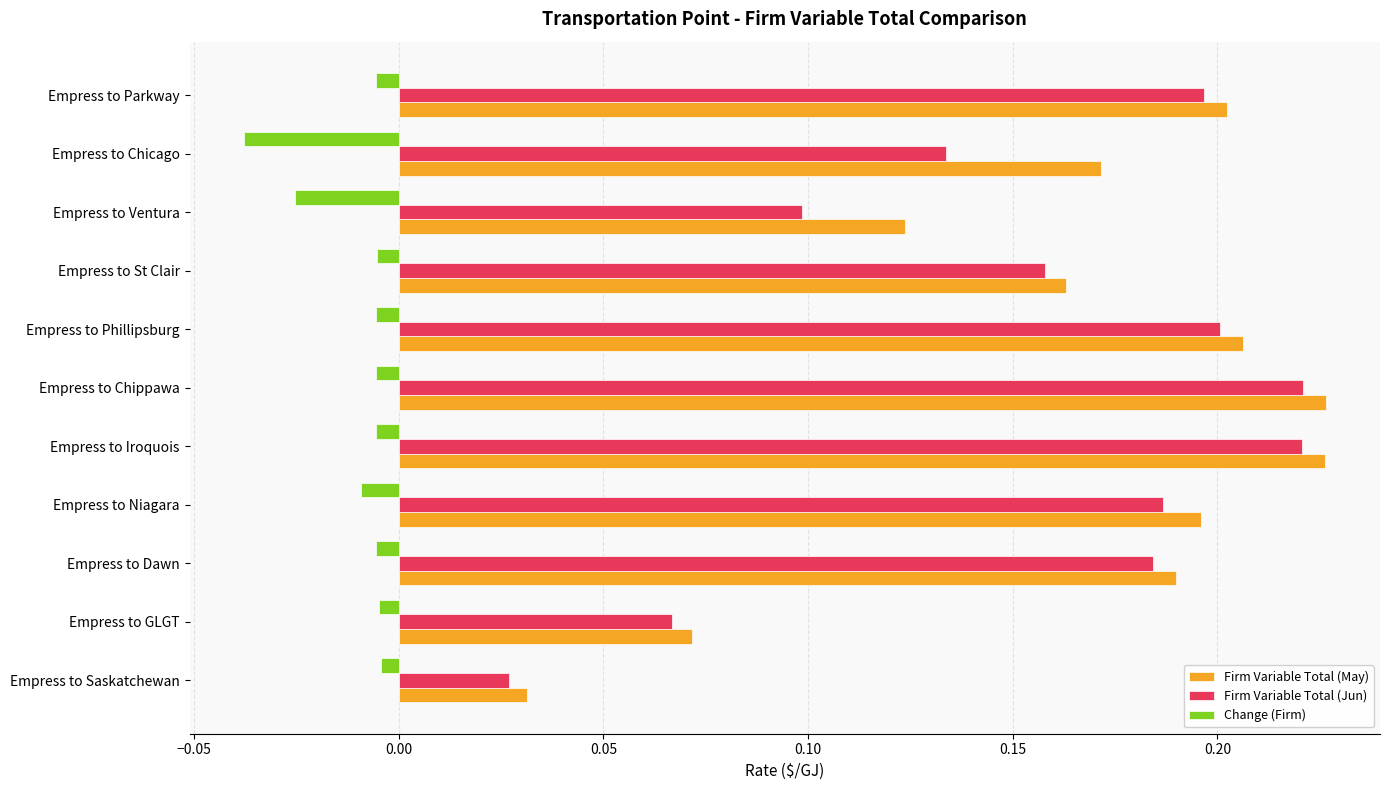

Which series has the widest spread of values?

Firm Variable Total (May)